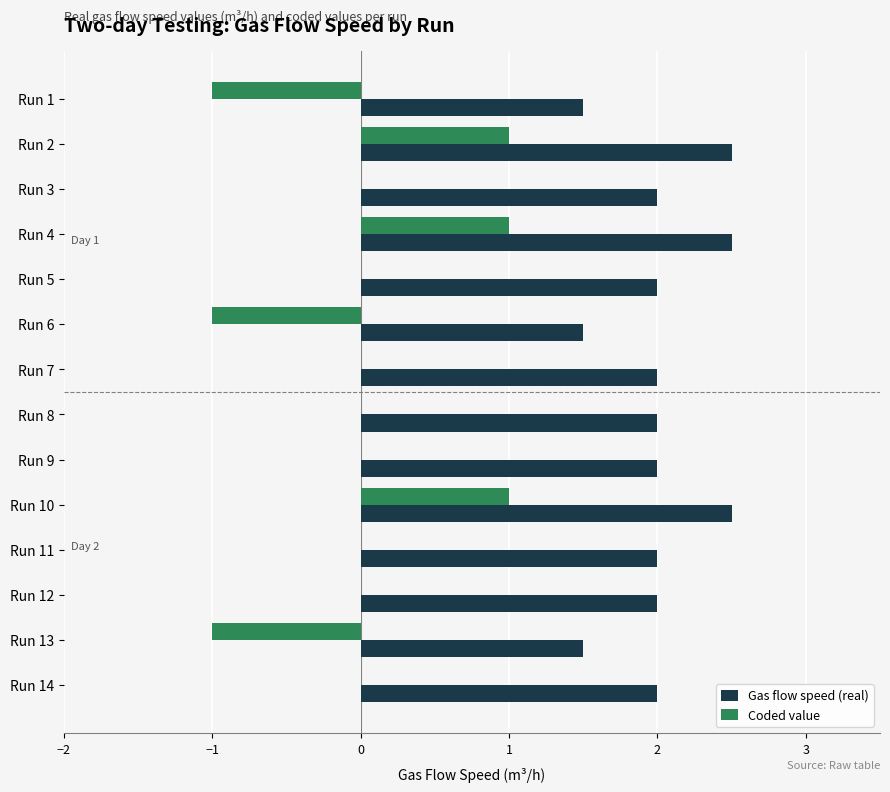

How many Gas flow speed (real) values are between 2 and 3?

11